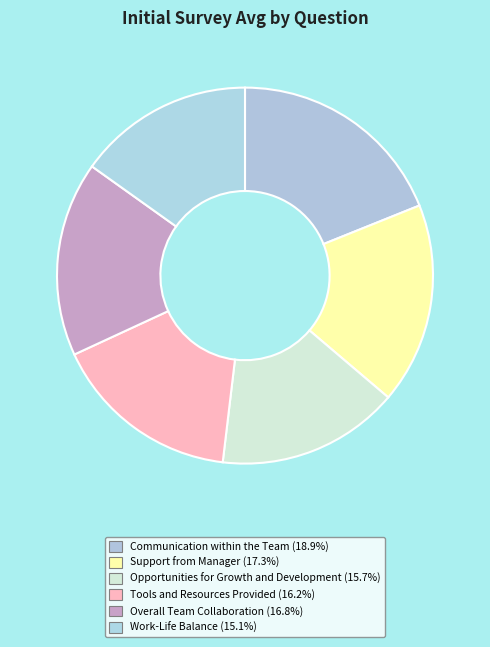

What is the ratio of the value at Support from Manager to the value at Tools and Resources Provided?

1.1